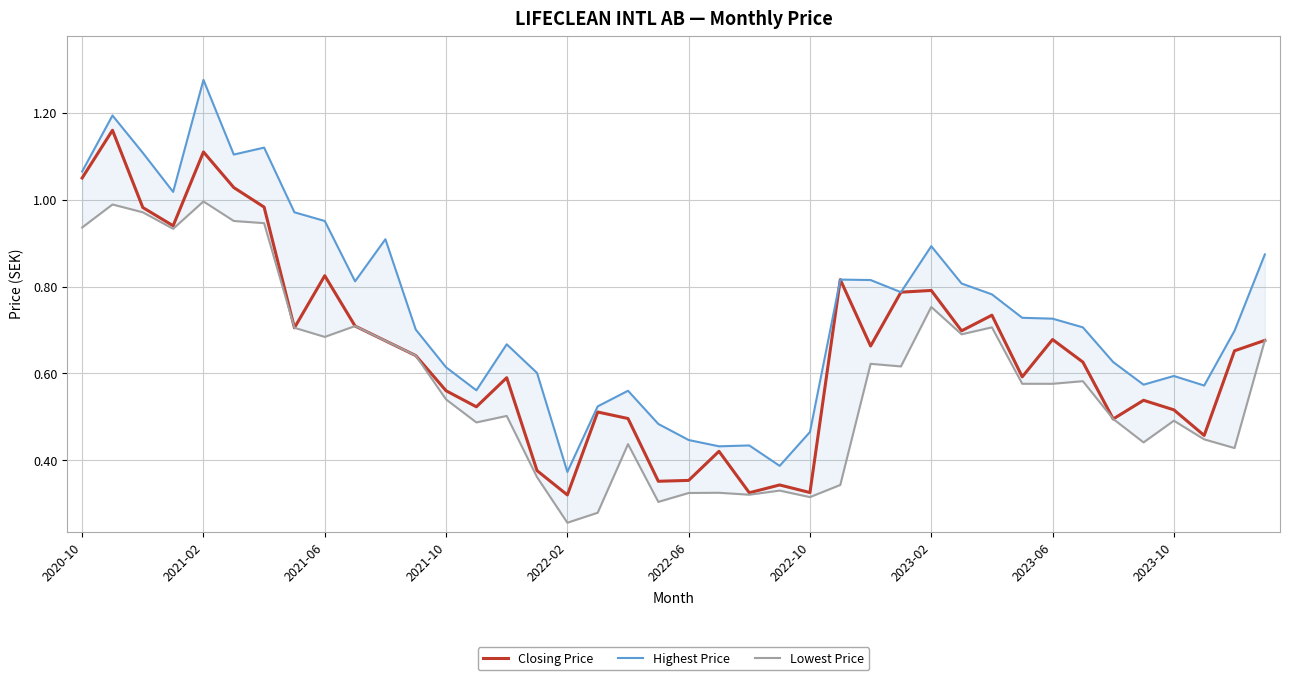

List the series in order of their overall mean, highest first.

Highest Price, Closing Price, Lowest Price